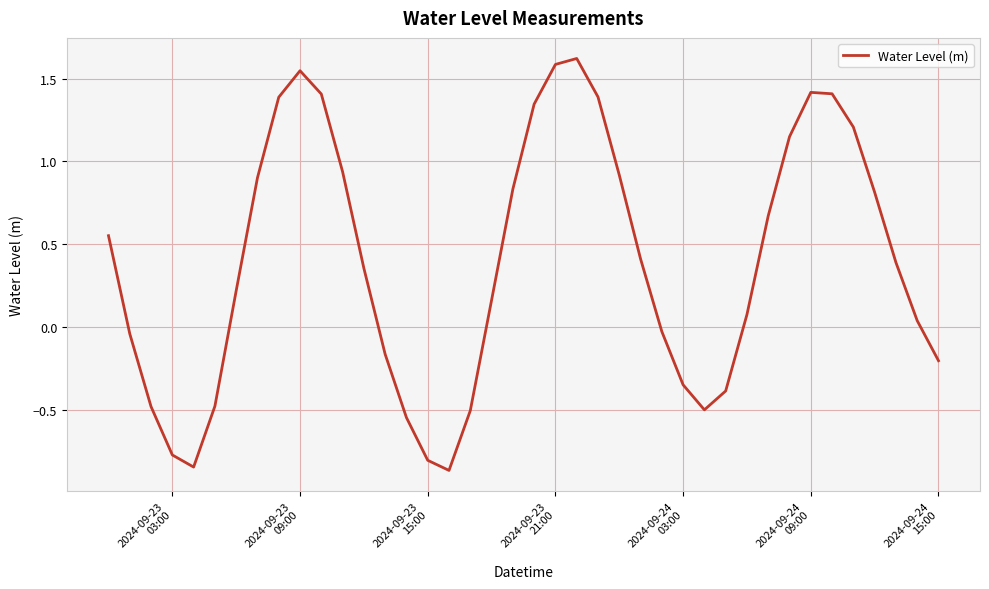

What is the maximum value shown in the chart?

1.6